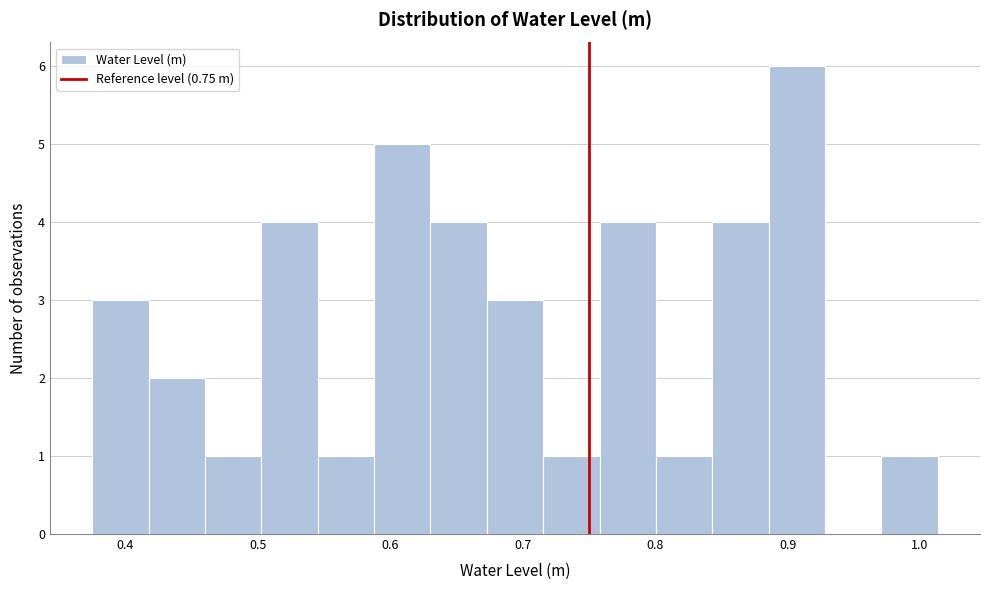

Reading left to right, list every bar in this chart as the range it spans on the x-axis followed by its height. Neither the bar edges nor the heights are printed on the chart, so give them approximately, as read against the axes.

0.37 to 0.42: 3
0.42 to 0.46: 2
0.46 to 0.50: 1
0.50 to 0.55: 4
0.55 to 0.59: 1
0.59 to 0.63: 5
0.63 to 0.67: 4
0.67 to 0.72: 3
0.72 to 0.76: 1
0.76 to 0.80: 4
0.80 to 0.84: 1
0.84 to 0.89: 4
0.89 to 0.93: 6
0.93 to 0.97: 0
0.97 to 1.01: 1